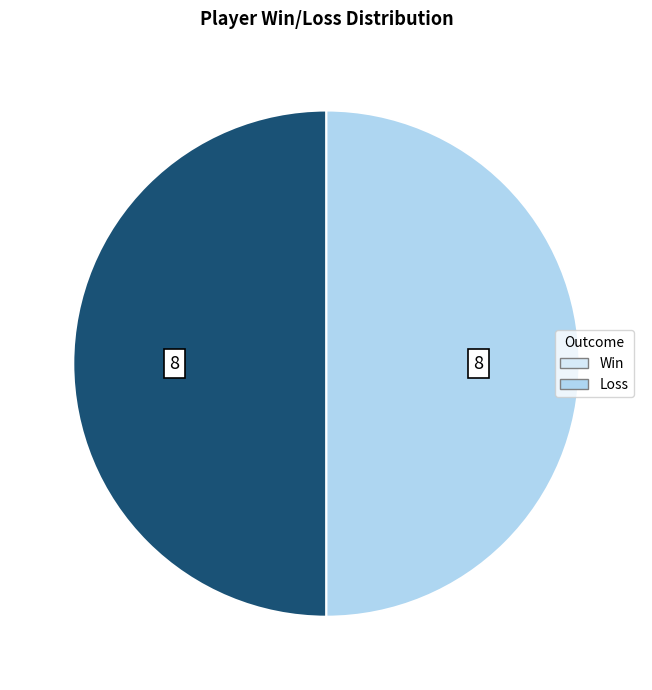

Do Loss and Win together represent more than half of the pie?

Yes